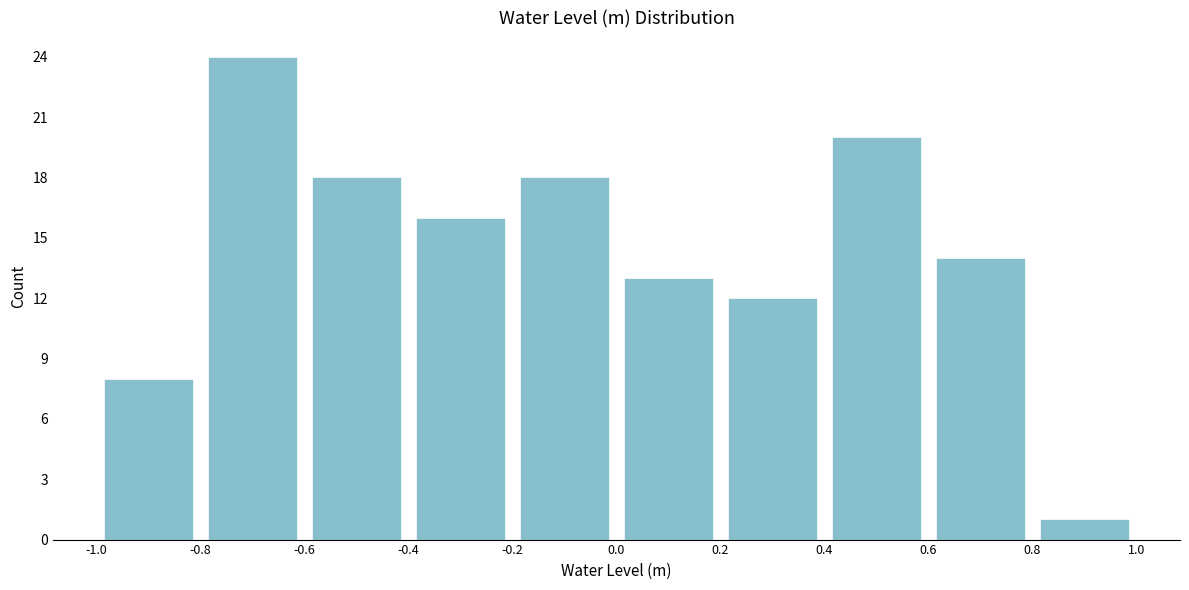

Over which range of the x-axis is the bar tallest?

-0.8 to -0.6